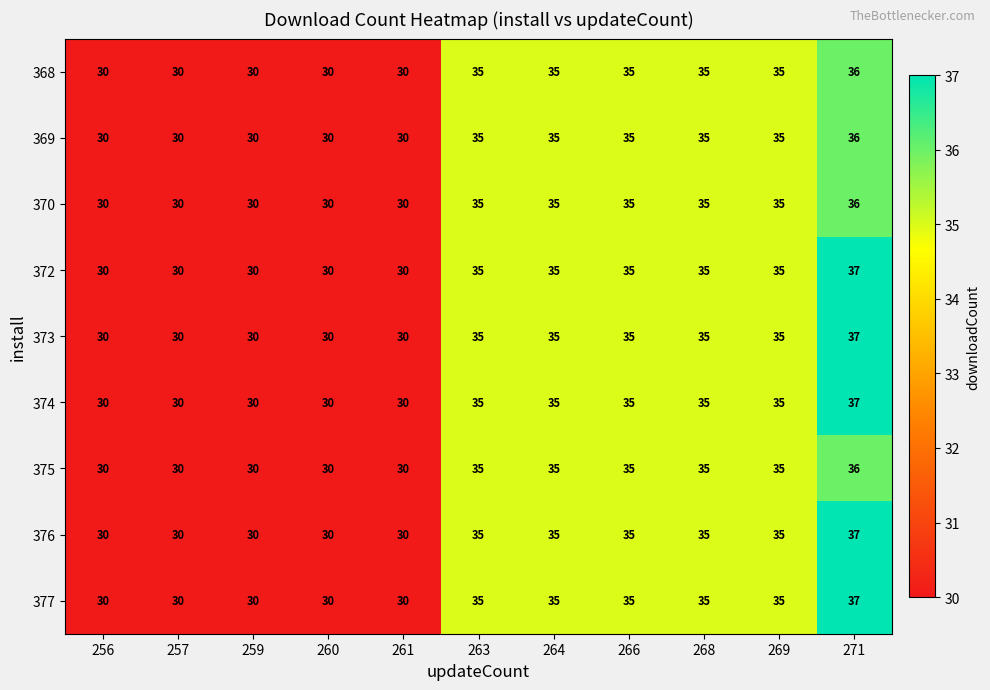

True or false: 377 has a value of 40 at 261.

False